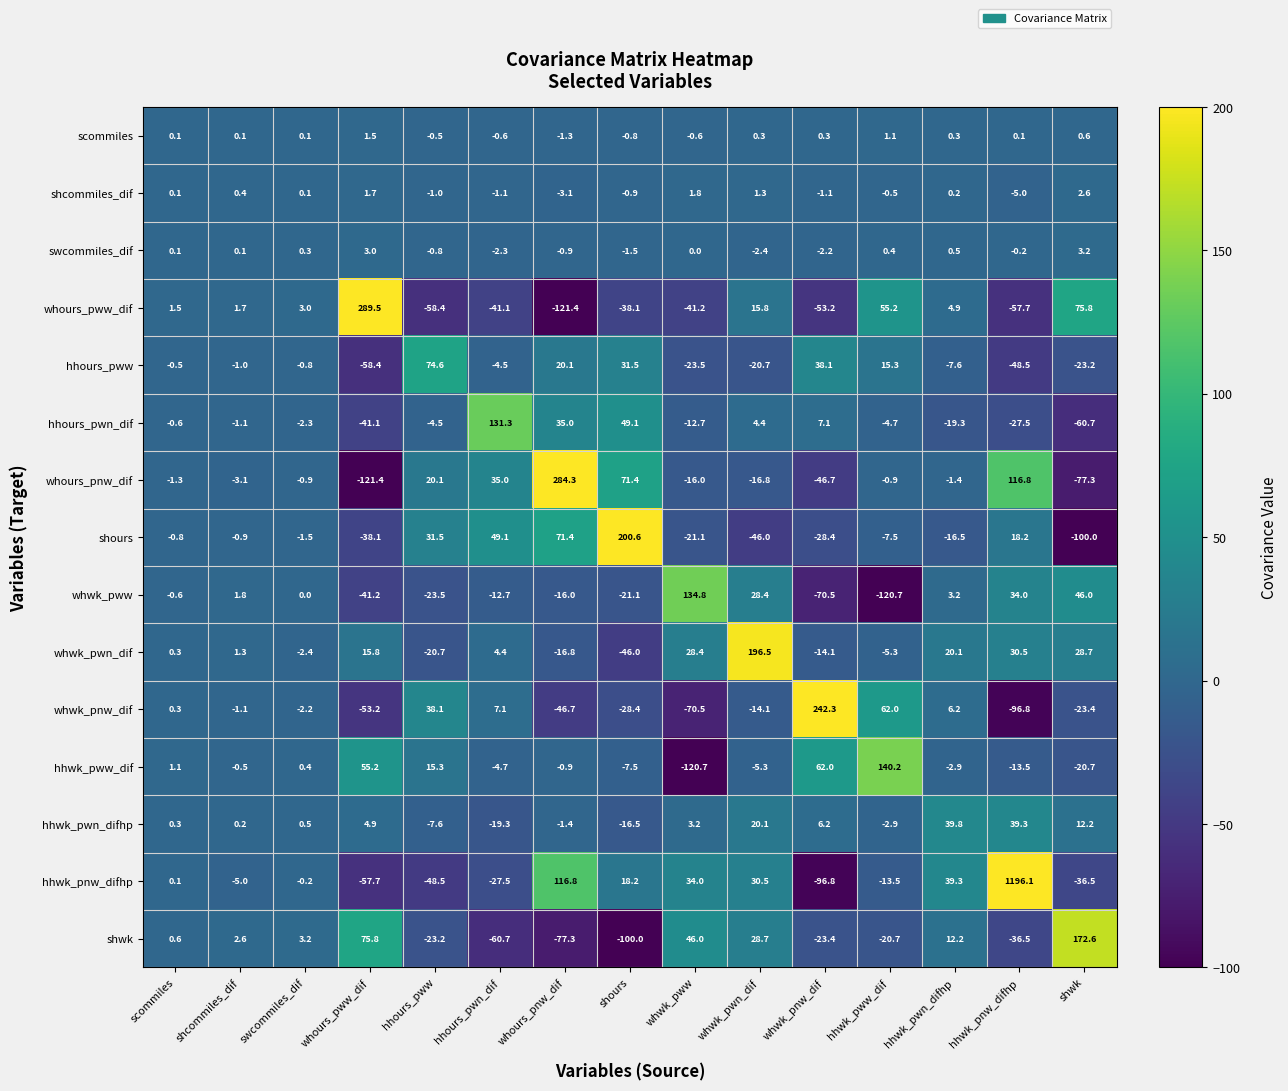

How many distinct data groups are displayed?

15